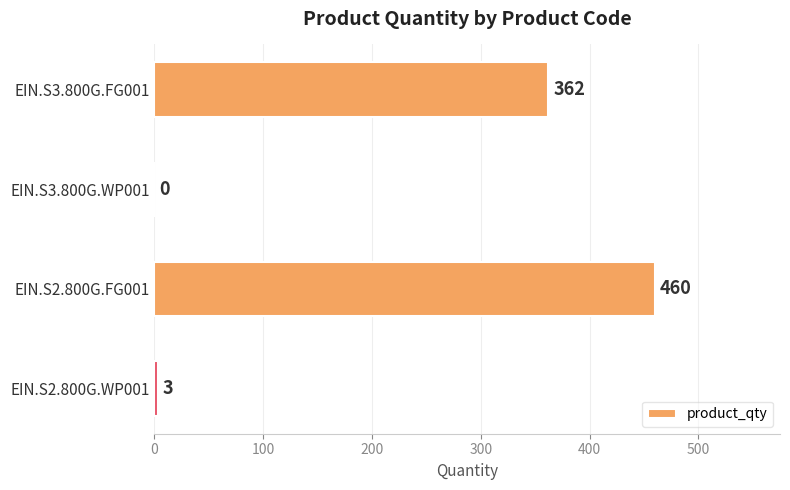

What is the maximum value shown in the chart?

460